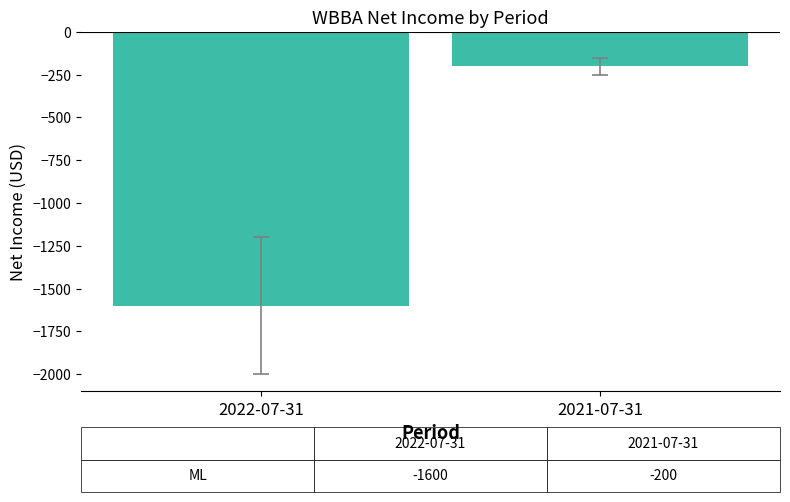

What is the label of the 2nd bar from the left?

2021-07-31